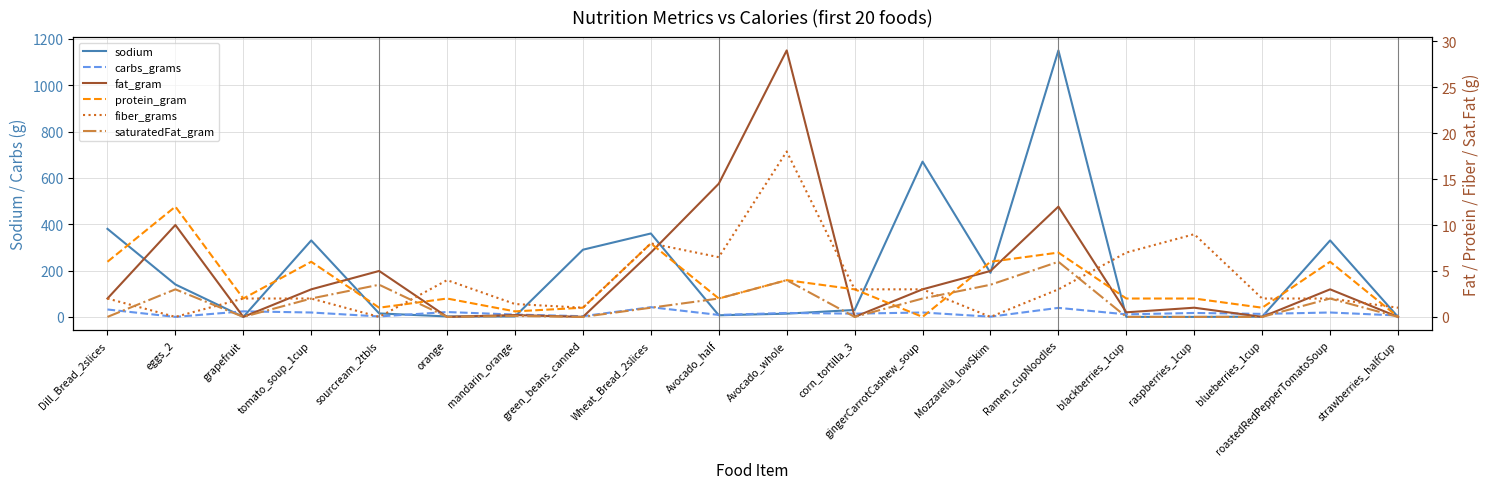

Reading left to right, transcribe all the data shown in this chart.

sodium: 380.0	140.0	0.0	330.0	15.0	2.0	2.0	290.0	360.0	7.0	14.0	30.0	670.0	190.0	1150.0	0.0	0.0	1.0	330.0	0.0
carbs_grams: 32.0	0.0	24.0	19.0	2.0	21.0	10.1	3.0	42.0	8.5	17.0	14.0	19.0	1.0	39.0	11.0	17.0	13.0	19.0	6.0
fat_gram: 2.0	10.0	0.0	3.0	5.0	0.0	0.2	0.0	7.0	14.5	29.0	0.0	3.0	5.0	12.0	0.5	1.0	0.0	3.0	0.0
protein_gram: 6.0	12.0	2.0	6.0	1.0	2.0	0.6	1.0	8.0	2.0	4.0	3.0	0.0	6.0	7.0	2.0	2.0	1.0	6.0	0.0
fiber_grams: 2.0	0.0	2.0	2.0	0.0	4.0	1.4	1.0	8.0	6.5	18.0	3.0	3.0	0.0	3.0	7.0	9.0	2.0	2.0	1.0
saturatedFat_gram: 0.0	3.0	0.0	2.0	3.5	0.0	0.1	0.0	1.0	2.0	4.0	0.0	2.0	3.5	6.0	0.0	0.0	0.0	2.0	0.0